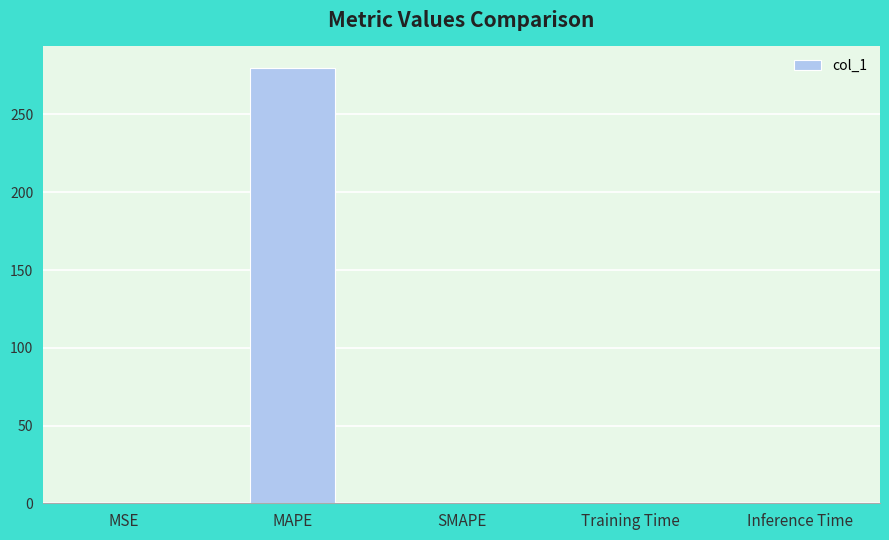

What is the sum of all values?

279.8